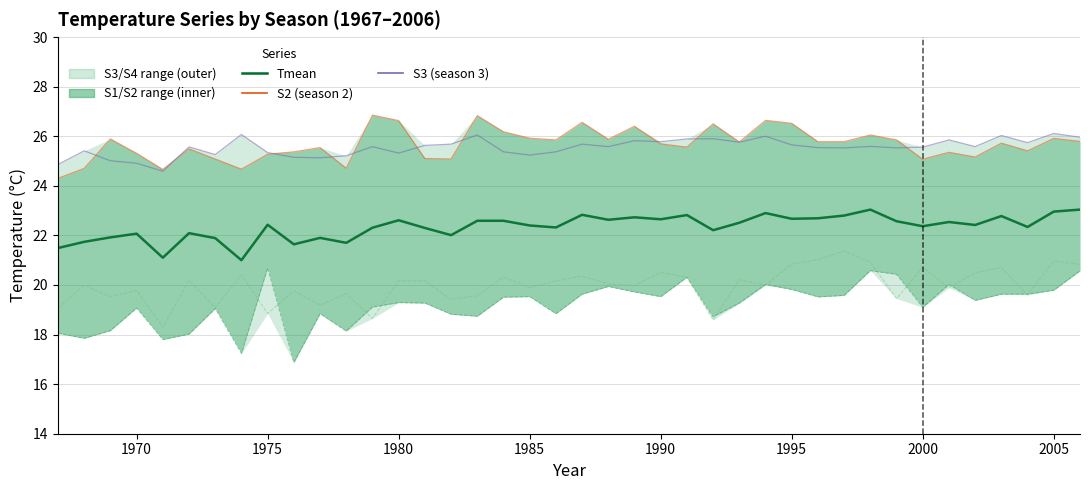

In S1 (season 1), how many points are lower than both neighbors (excluding endpoints)?

12